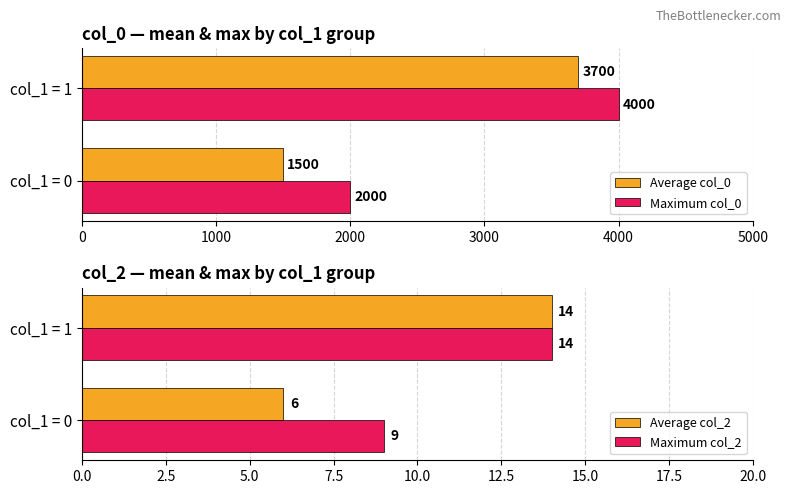

What is the sum of the Maximum col_0 values at col_1 = 0 and col_1 = 1?

6000